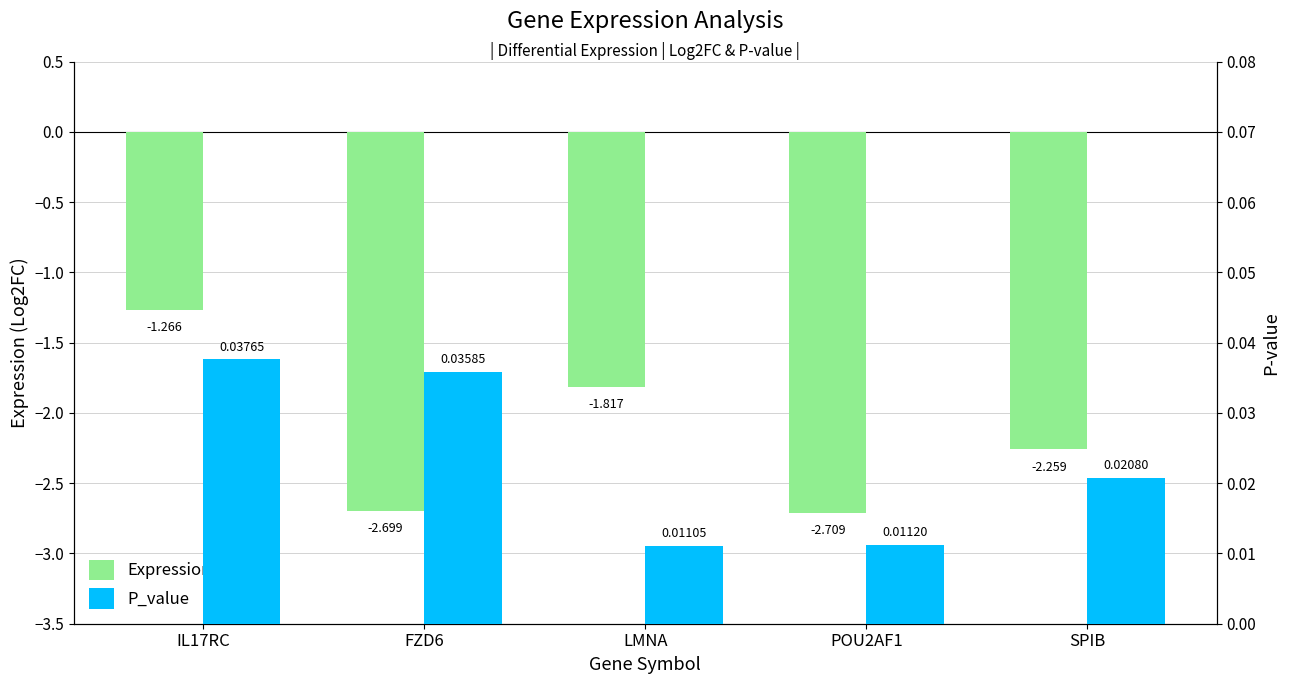

At which label does Expression first exceed -2?

IL17RC